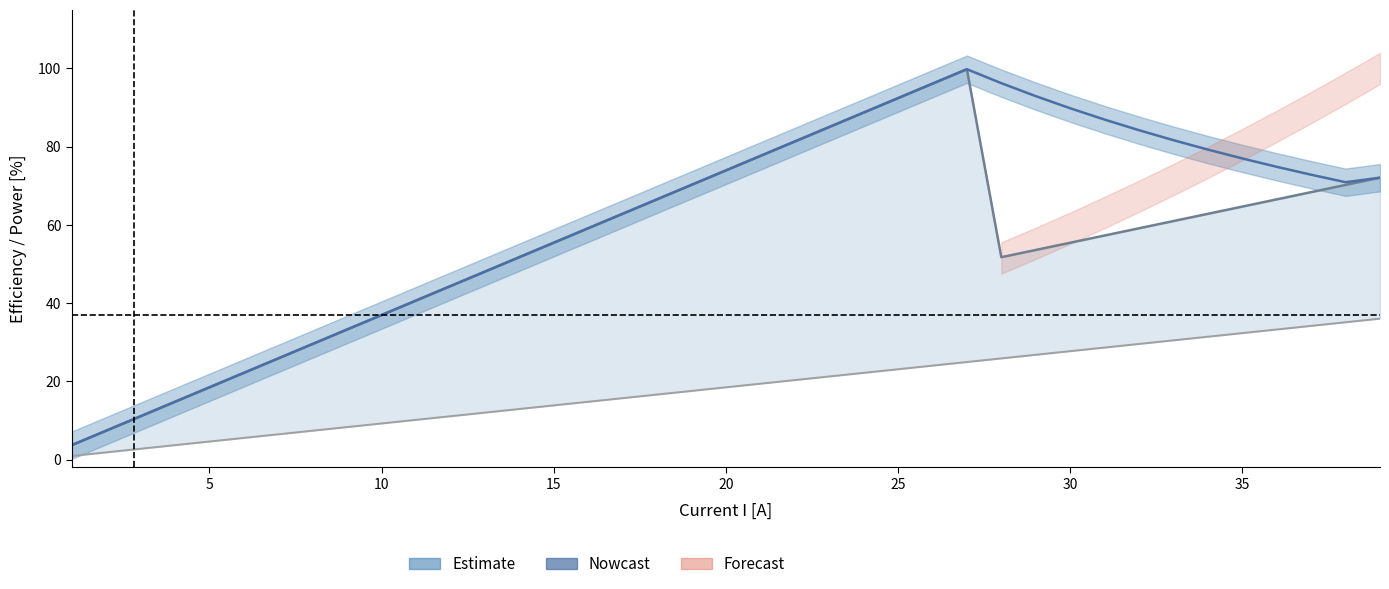

At how many categories does at least one series exceed 10?

37